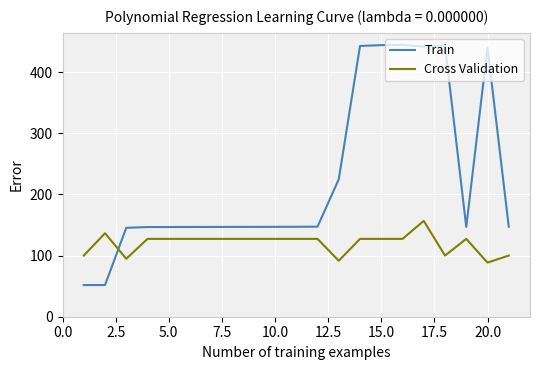

Does the chart display data point markers on the line(s)?

No